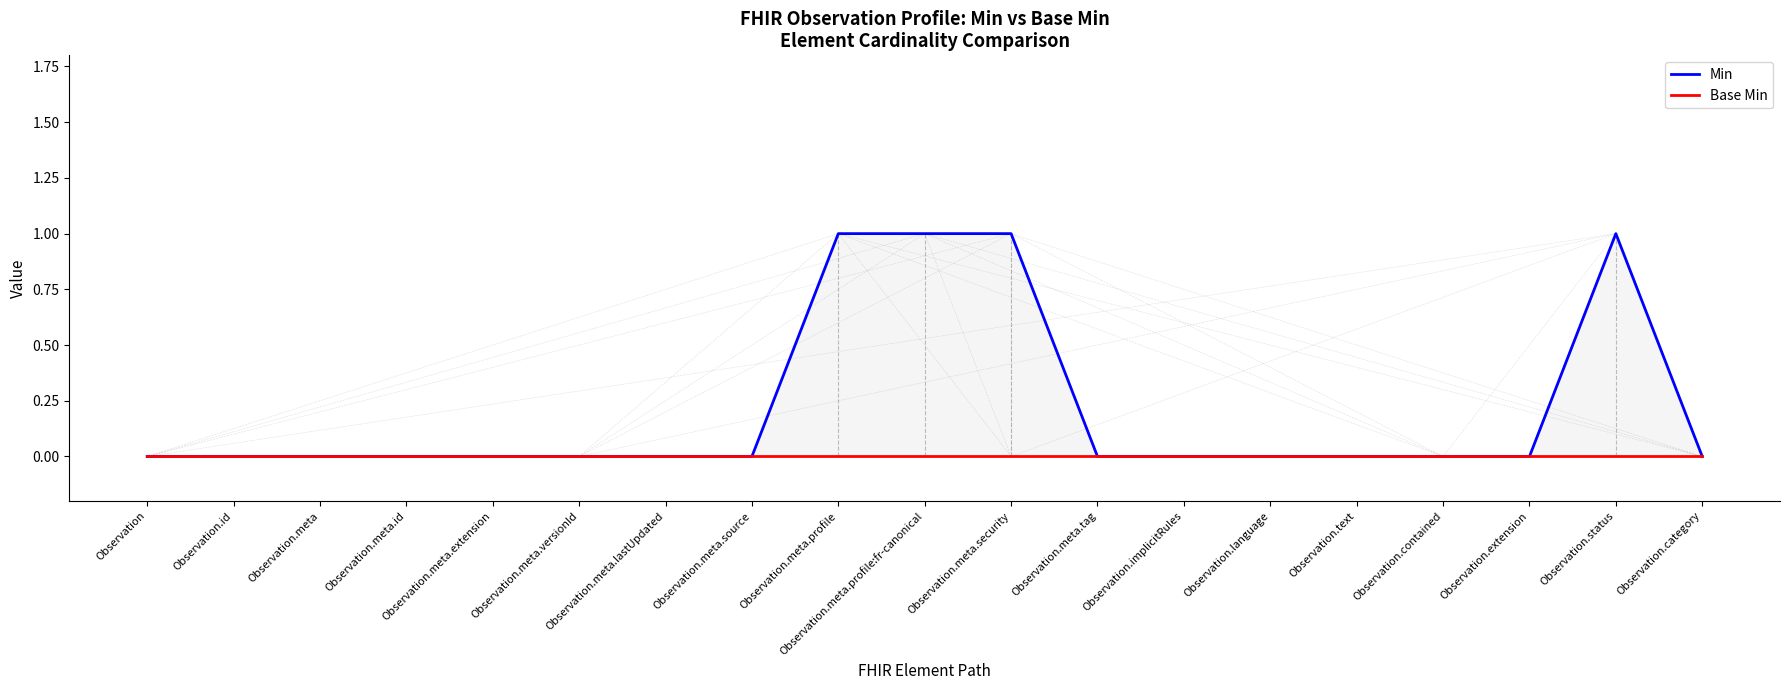

Reading left to right, what are all the values shown in this chart?

Min: Observation=0	Observation.id=0	Observation.meta=0	Observation.meta.id=0	Observation.meta.extension=0	Observation.meta.versionId=0	Observation.meta.lastUpdated=0	Observation.meta.source=0	Observation.meta.profile=1	Observation.meta.profile:fr-canonical=1	Observation.meta.security=1	Observation.meta.tag=0	Observation.implicitRules=0	Observation.language=0	Observation.text=0	Observation.contained=0	Observation.extension=0	Observation.status=1	Observation.category=0
Base Min: Observation=0	Observation.id=0	Observation.meta=0	Observation.meta.id=0	Observation.meta.extension=0	Observation.meta.versionId=0	Observation.meta.lastUpdated=0	Observation.meta.source=0	Observation.meta.profile=0	Observation.meta.profile:fr-canonical=0	Observation.meta.security=0	Observation.meta.tag=0	Observation.implicitRules=0	Observation.language=0	Observation.text=0	Observation.contained=0	Observation.extension=0	Observation.status=0	Observation.category=0